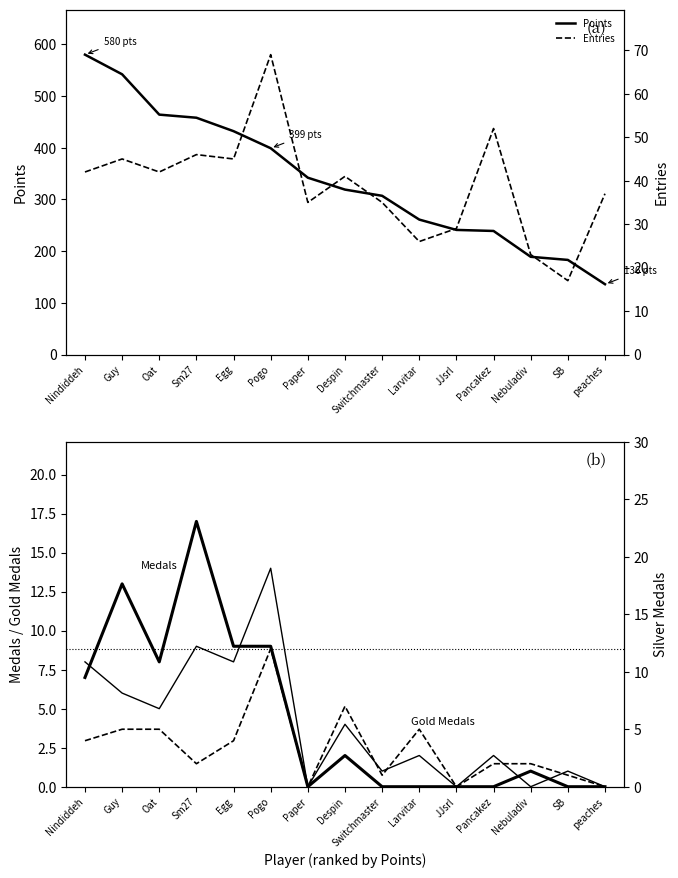

True or false: Silver Medals has a value of 0 at JJsrl.

True